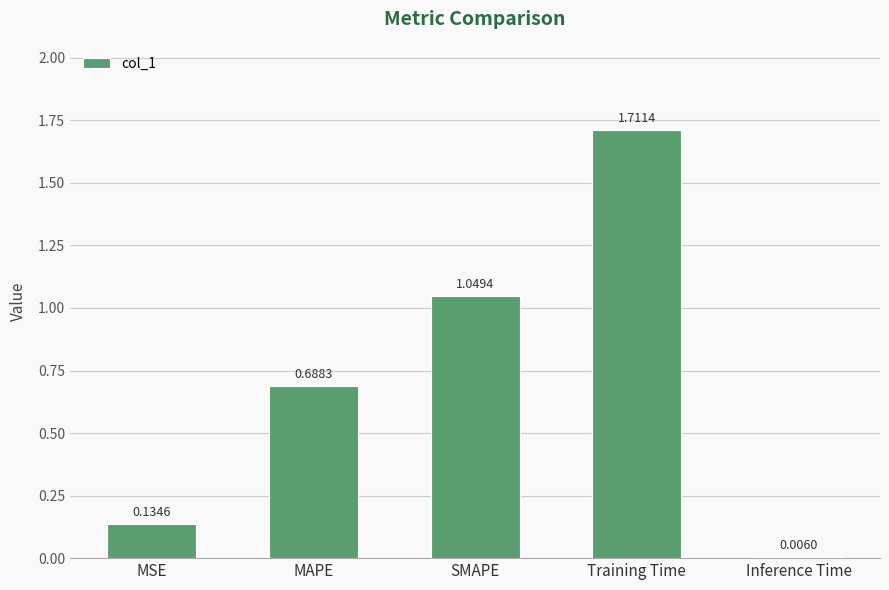

What is the sum of all values?

3.6